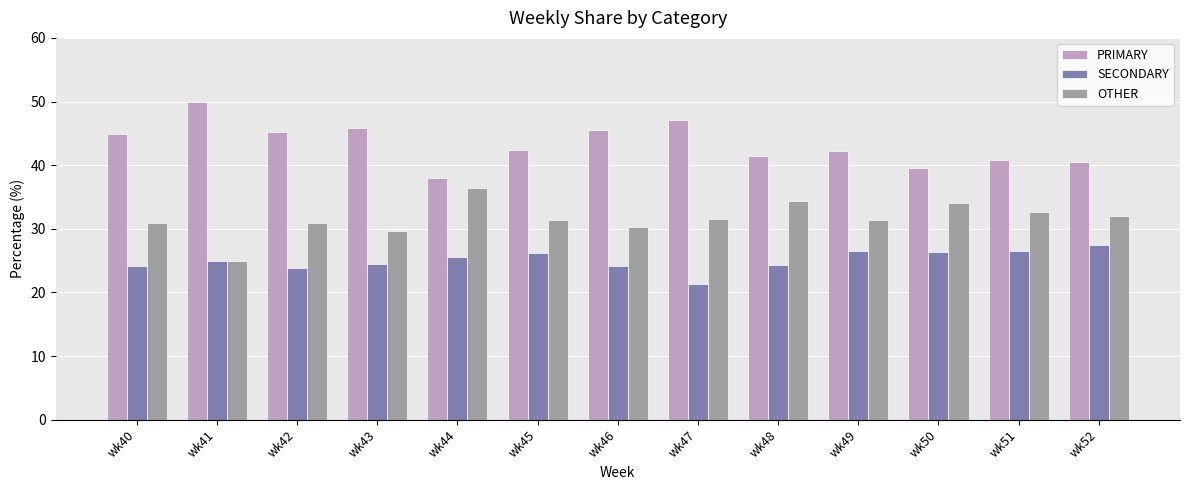

How many data points does each series have?

13